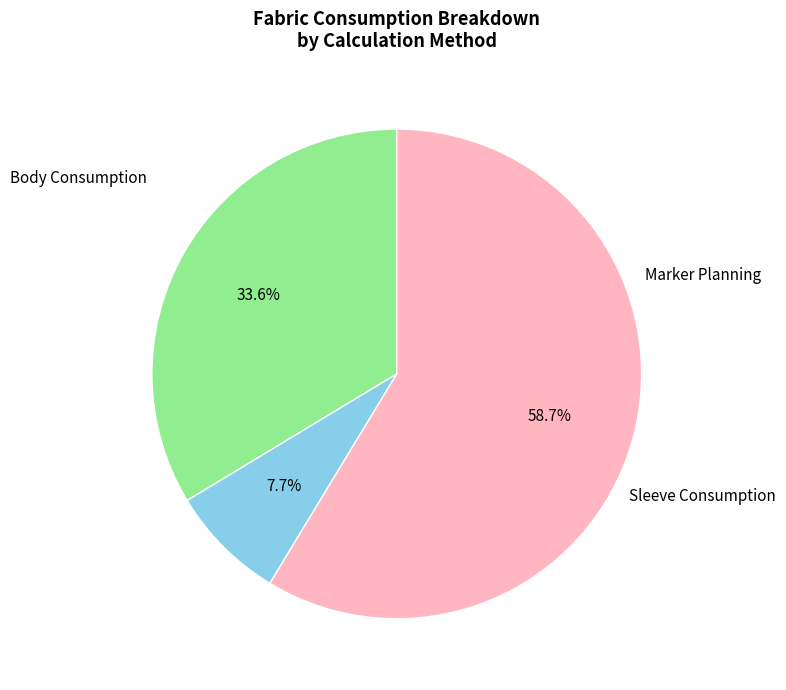

To the nearest percent, what is the combined percentage of Marker Planning and Sleeve Consumption?

66%